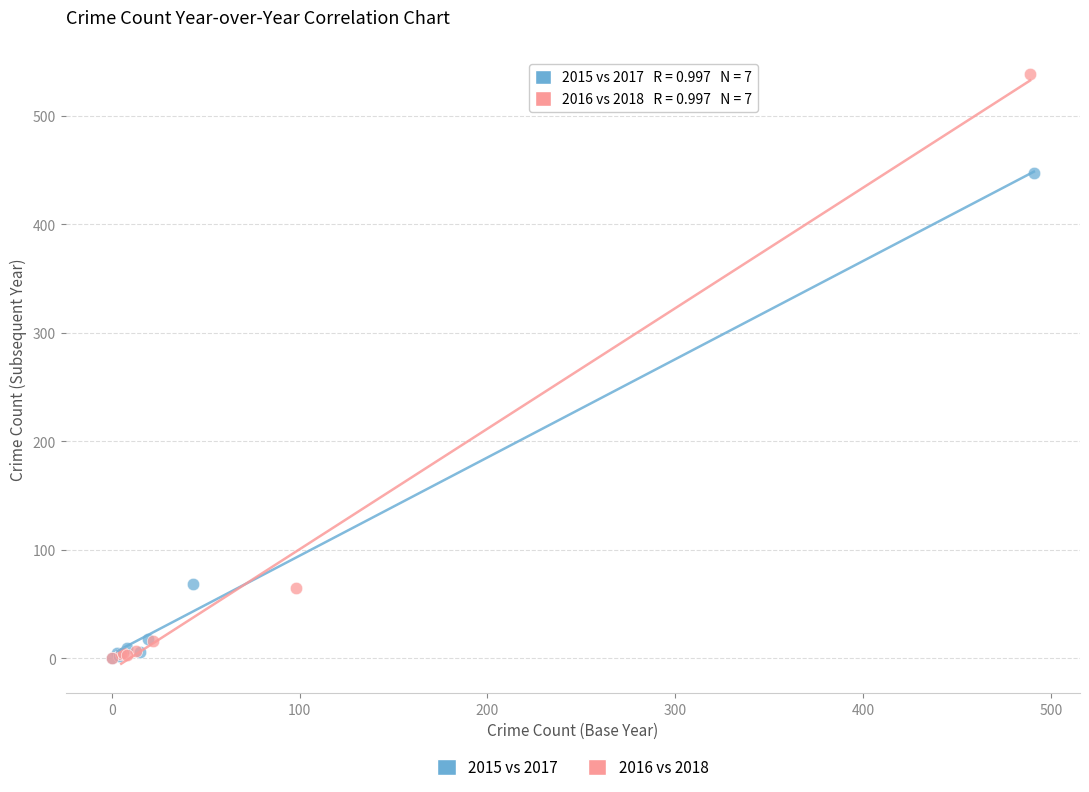

Which series has the largest Y range (max minus min)?

2016 vs 2018